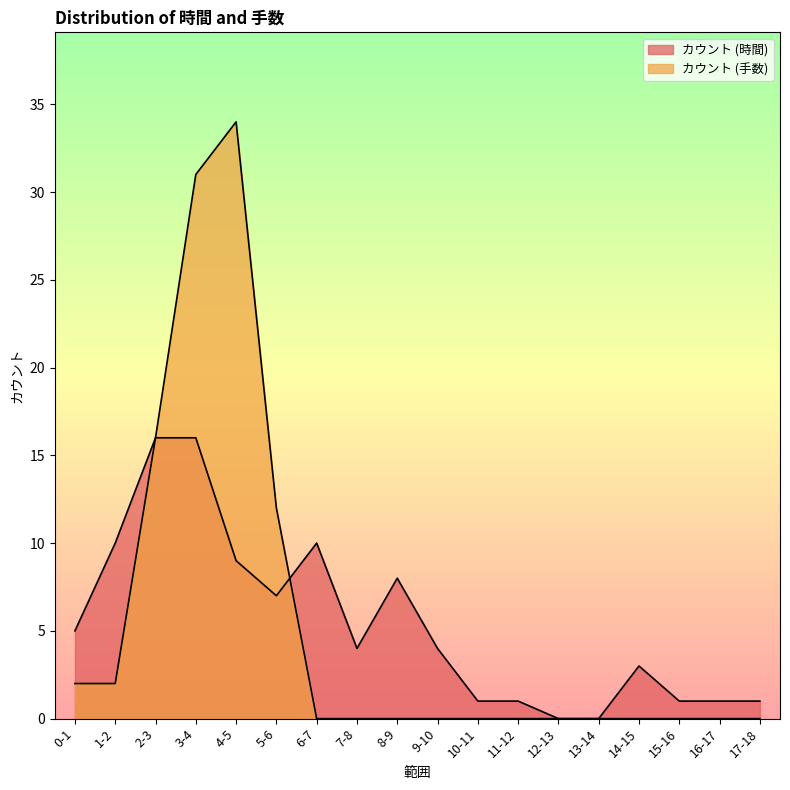

Between 6-7 and 9-10, which is larger?

6-7